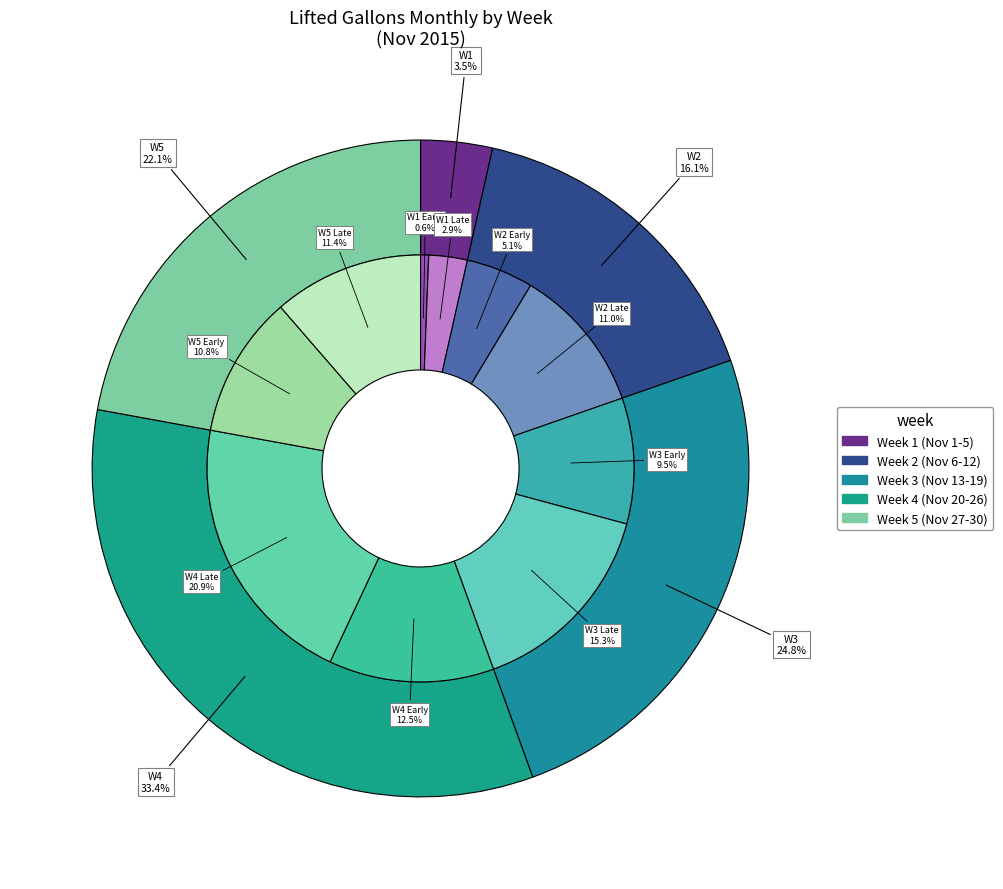

True or false: 2015-11-02 accounts for 1% of the total.

False